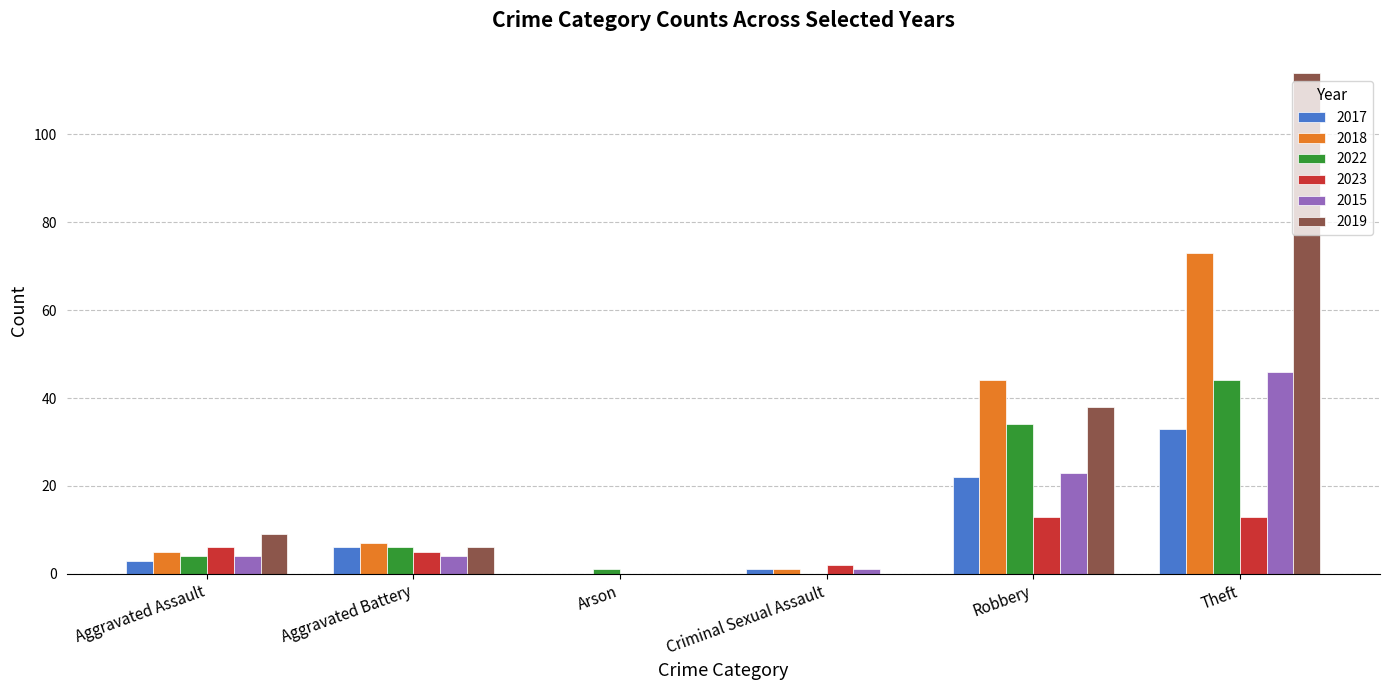

The 2019 series shows 6 at Aggravated Battery. True or false?

True